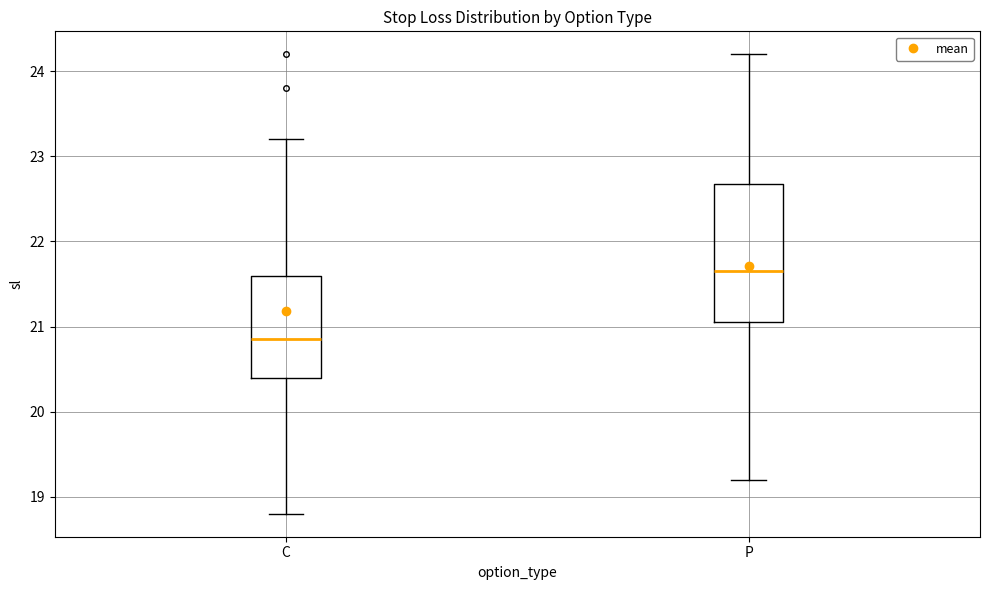

Reading left to right, read every box against the y-axis: the position of its median line, the range the box covers, and the ends of its whiskers. The values are not printed on the chart, so give them approximately, as read against the axis.

C: median 20.9, box 20.4 to 21.6, whiskers 18.8 to 23.2
P: median 21.7, box 21.1 to 22.7, whiskers 19.2 to 24.2